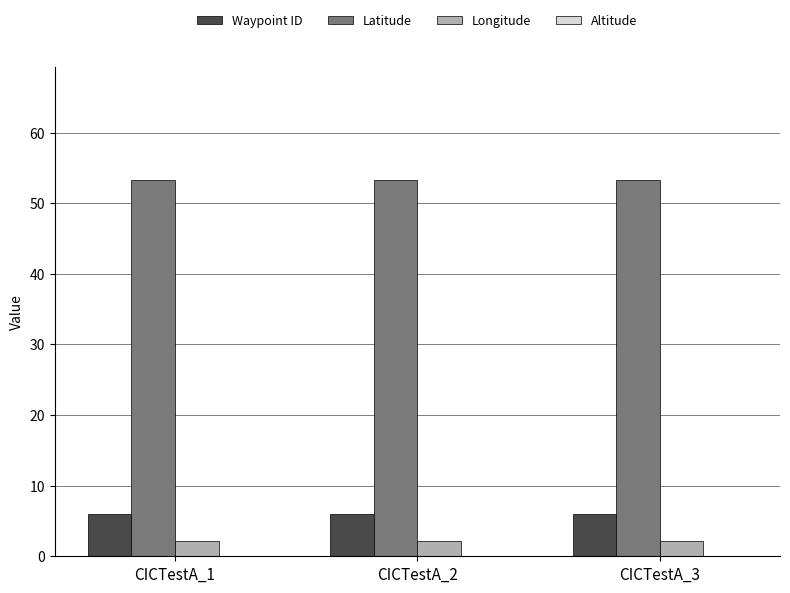

The value of Latitude at CICTestA_1 is 15.7. True or false?

False